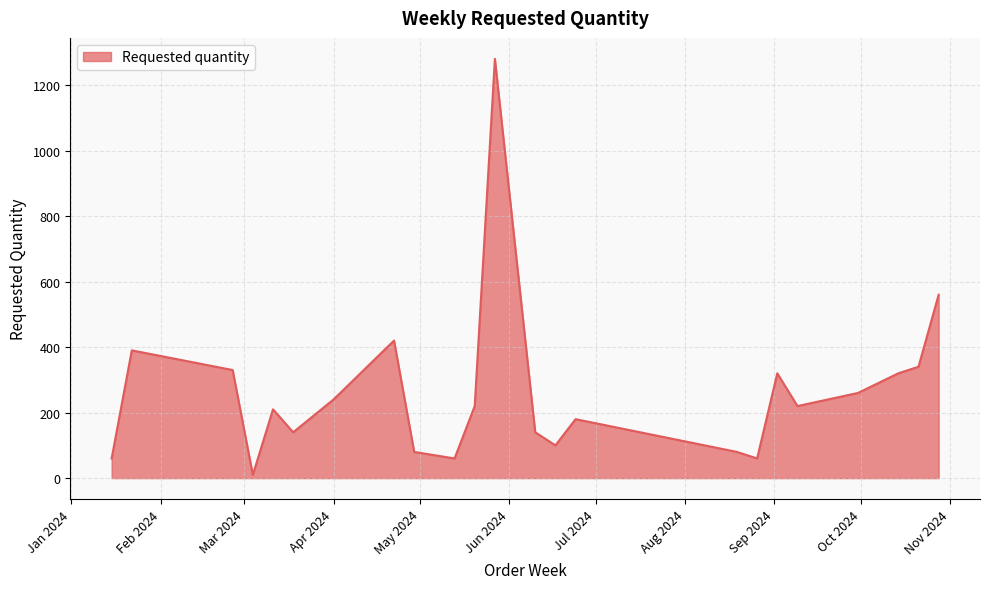

How many interior local peaks (higher than both neighbors) does the data have?

6